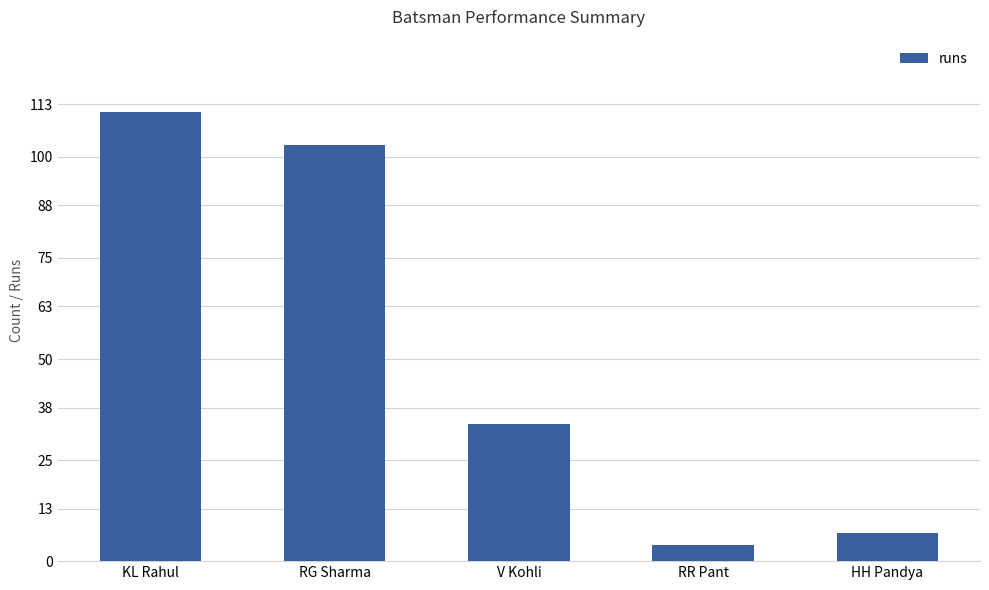

List the labels in order of value, largest first.

KL Rahul, RG Sharma, V Kohli, HH Pandya, RR Pant